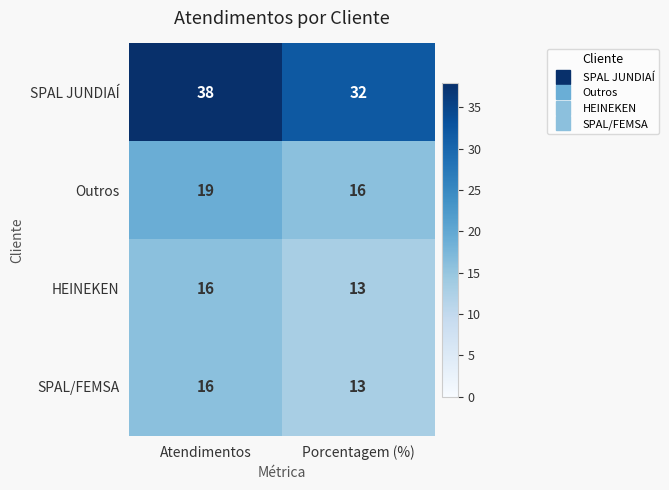

List the labels in order of SPAL/FEMSA value, smallest first.

Porcentagem (%), Atendimentos